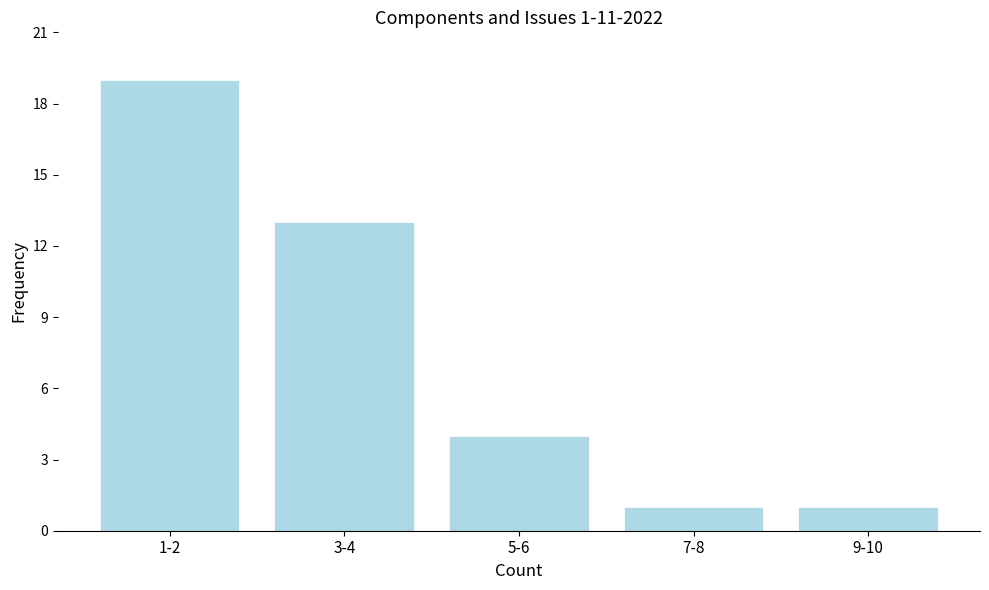

Reading left to right, extract all data points from this chart.

1-2=19	3-4=13	5-6=4	7-8=1	9-10=1